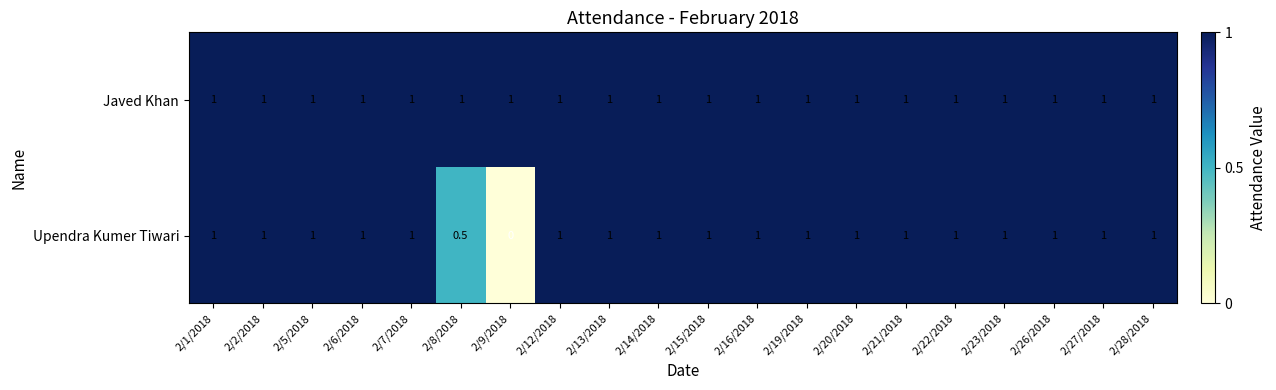

What is the lowest value of the Javed Khan series?

1.0